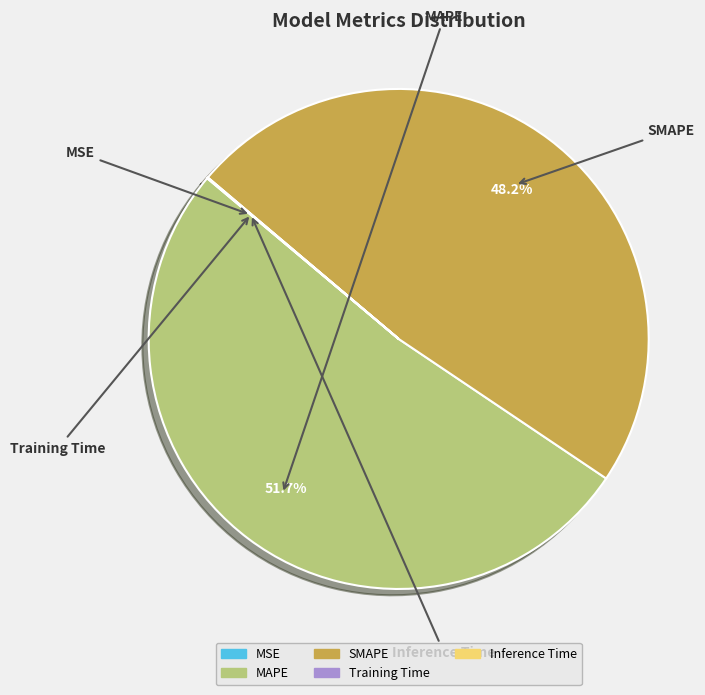

What is the ratio of the value at SMAPE to the value at MAPE?

0.9